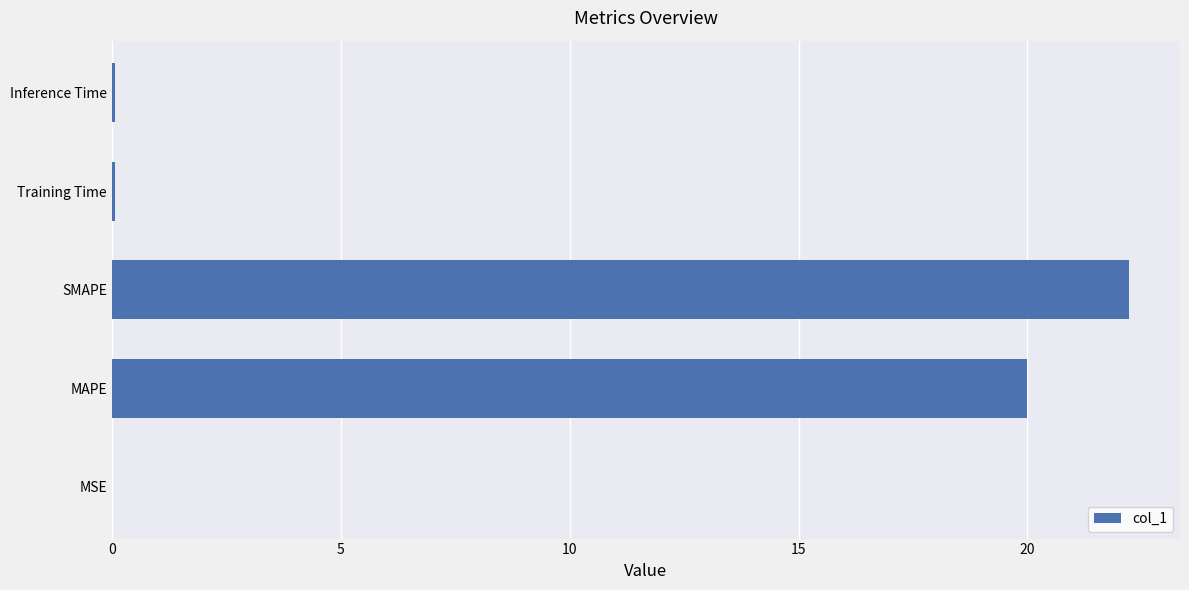

Are the bars horizontal?

Yes